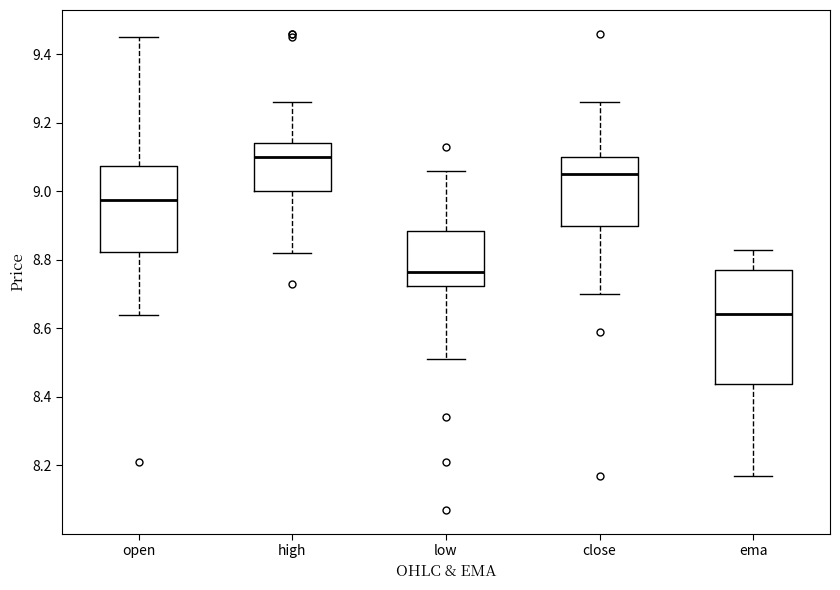

Where is the upper edge of the box for high on the y-axis? The values are not printed on the chart, so give them approximately, as read against the axis.

9.14